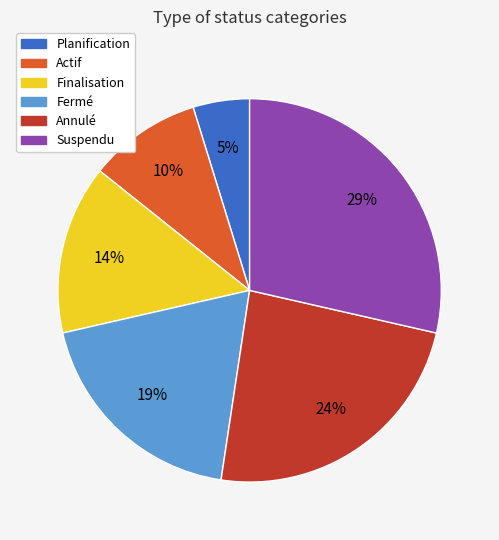

True or false: Actif accounts for 10% of the total.

True